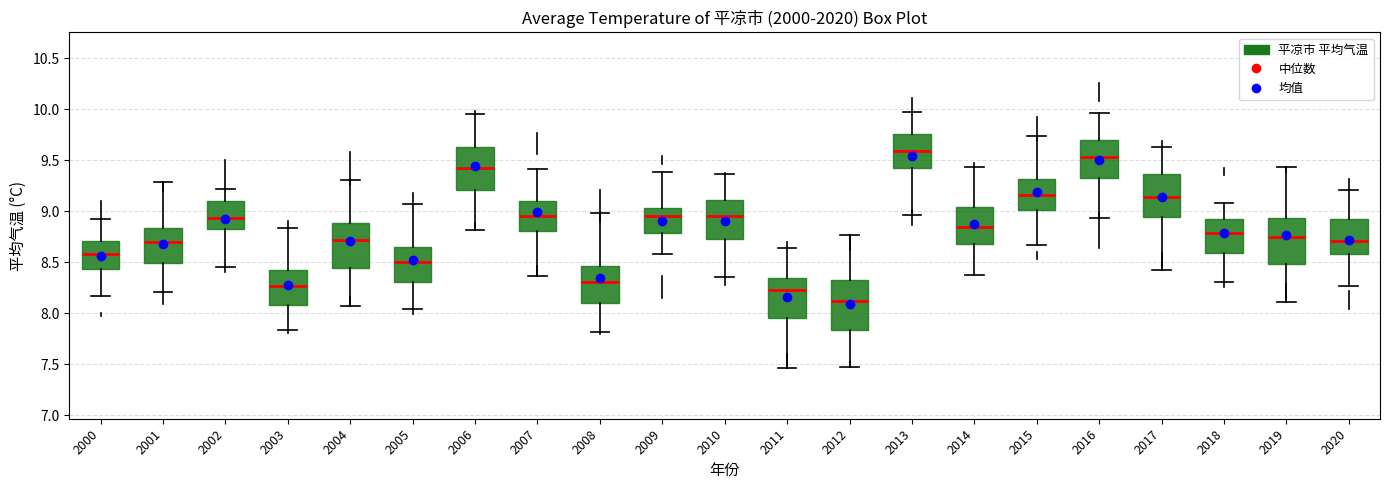

Which box's median line is the highest?

2013